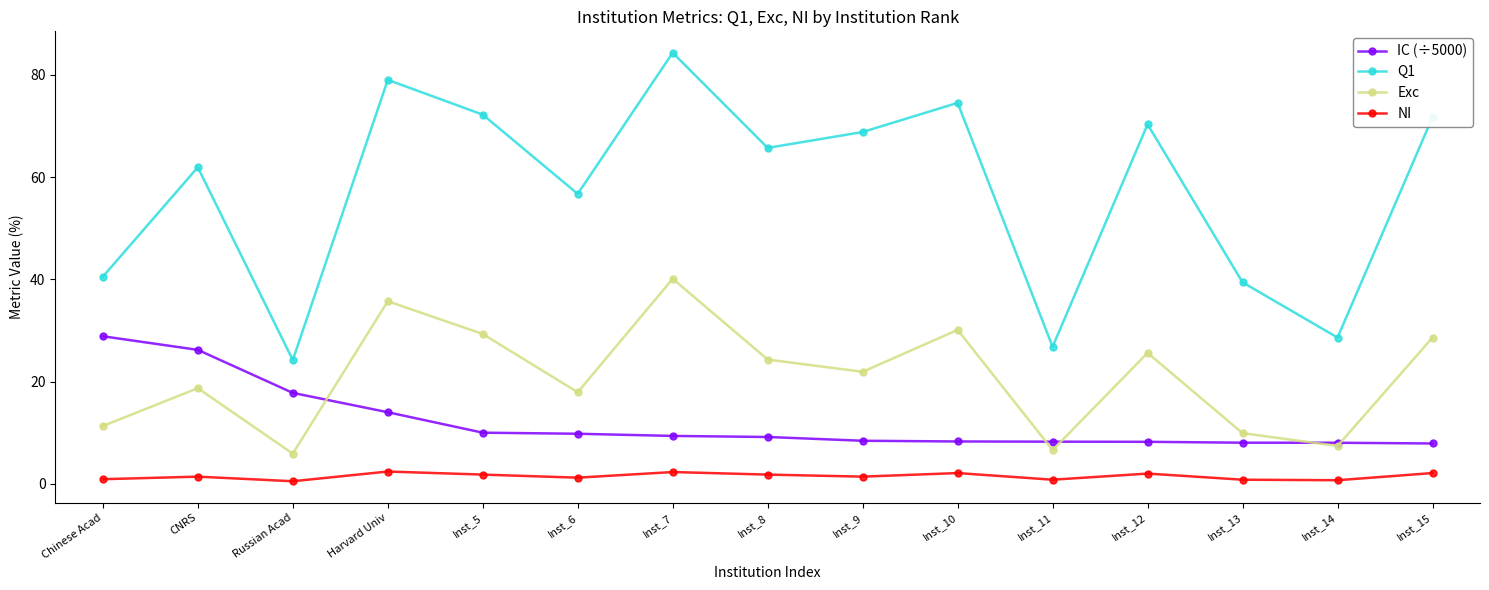

What are all the series names shown in the legend?

IC (÷5000), Q1, Exc, NI